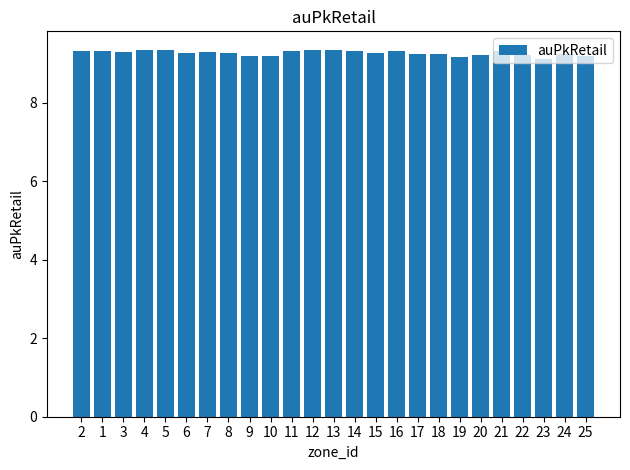

Is it true that the value at 7 is 2.8?

False